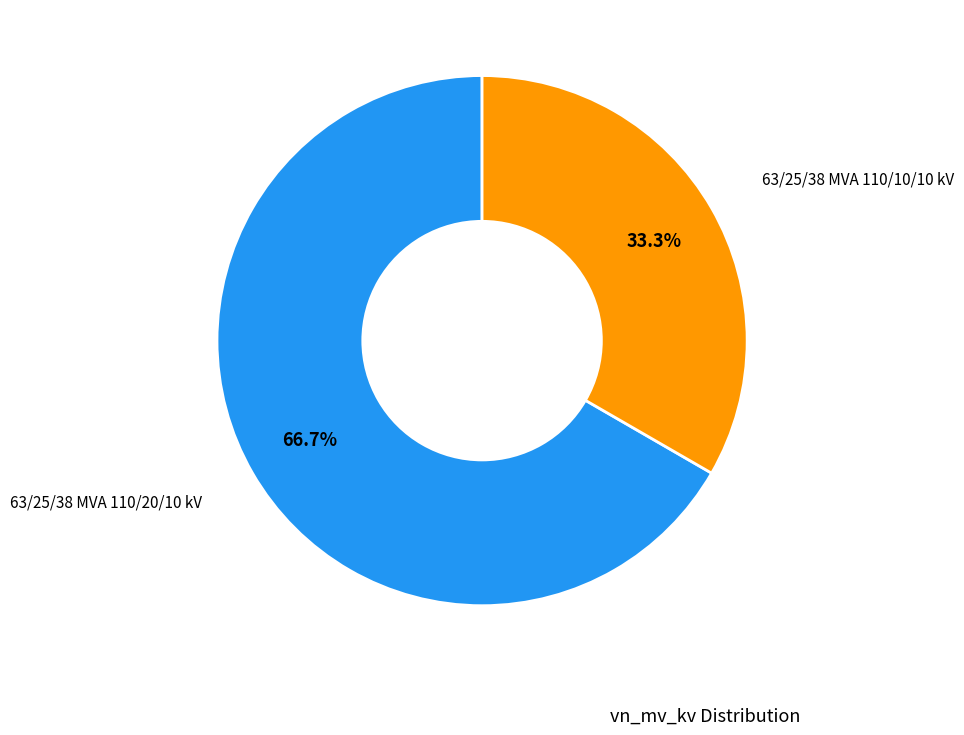

Is there any slice that represents more than half of the pie?

Yes